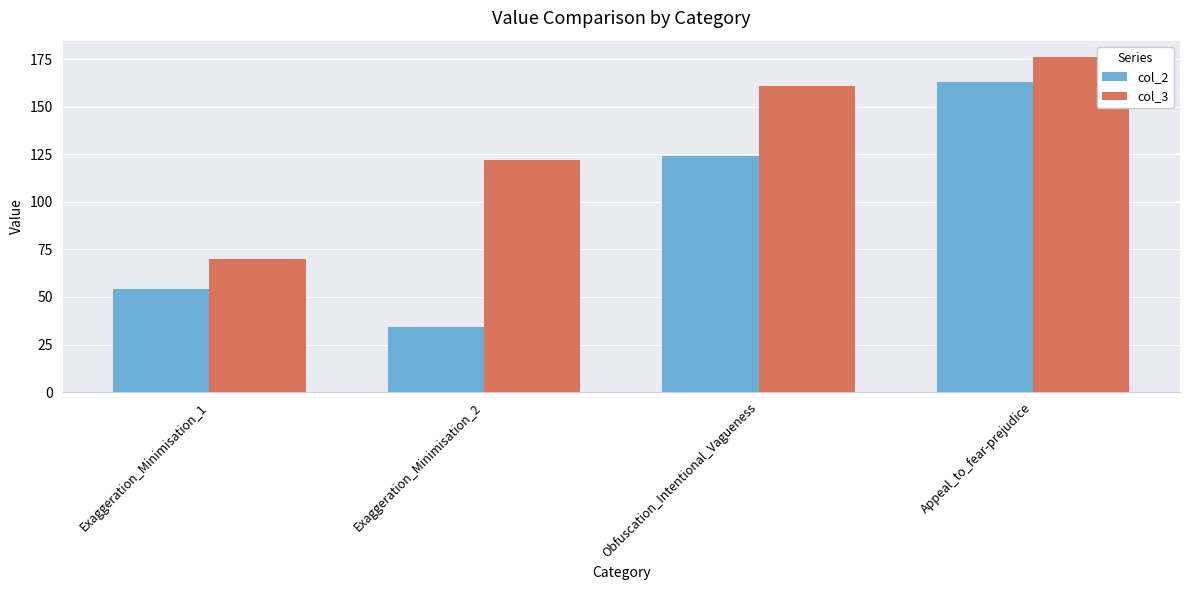

Read the col_2 value at Obfuscation_Intentional_Vagueness, to the nearest 5.

125